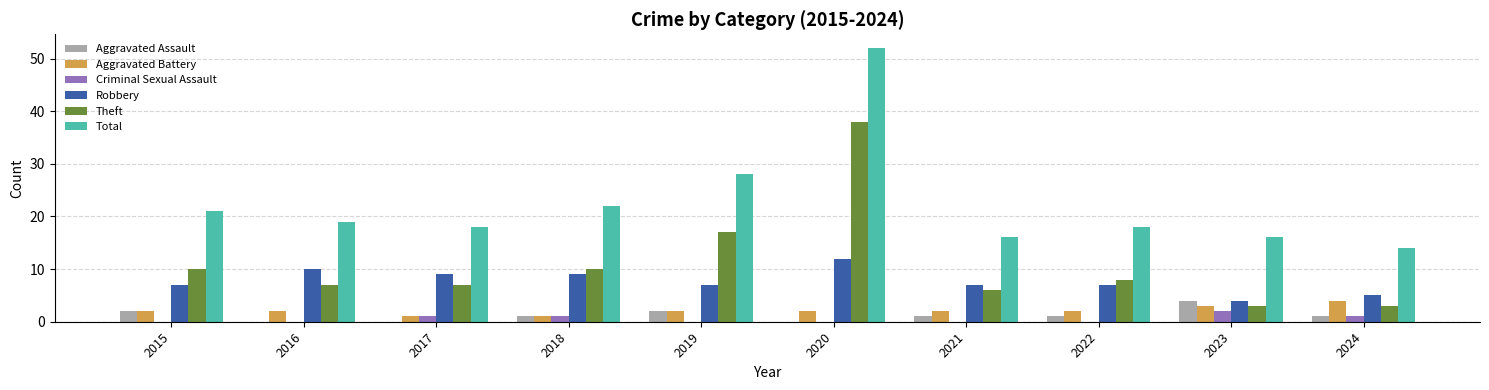

Which label corresponds to the largest value in the chart?

2020